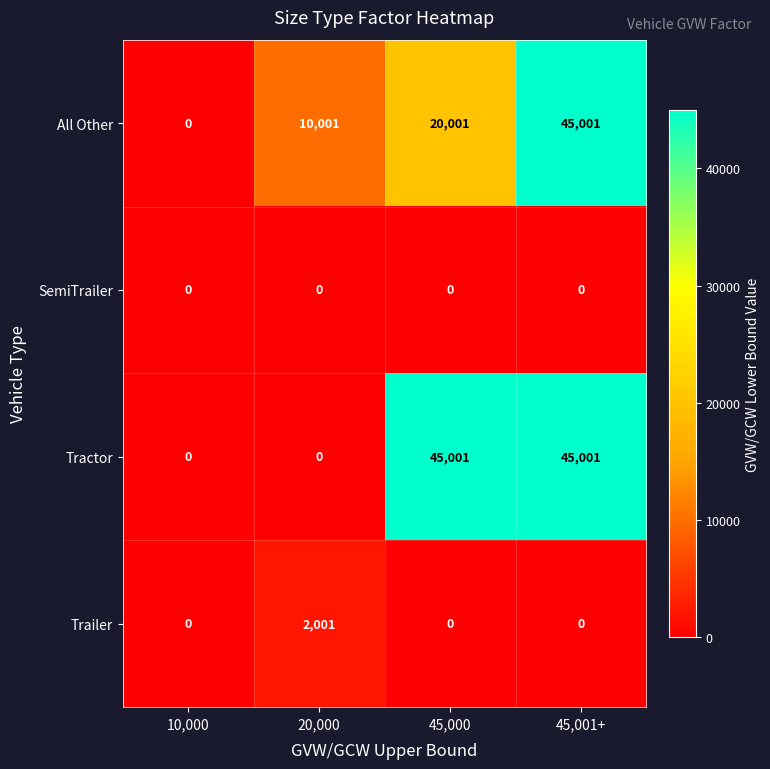

What is the total value across all series at 45,001+?

90002